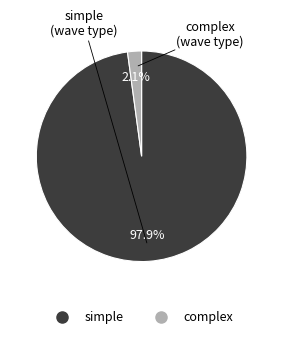

What percentage do complex and simple together represent?

100.0%